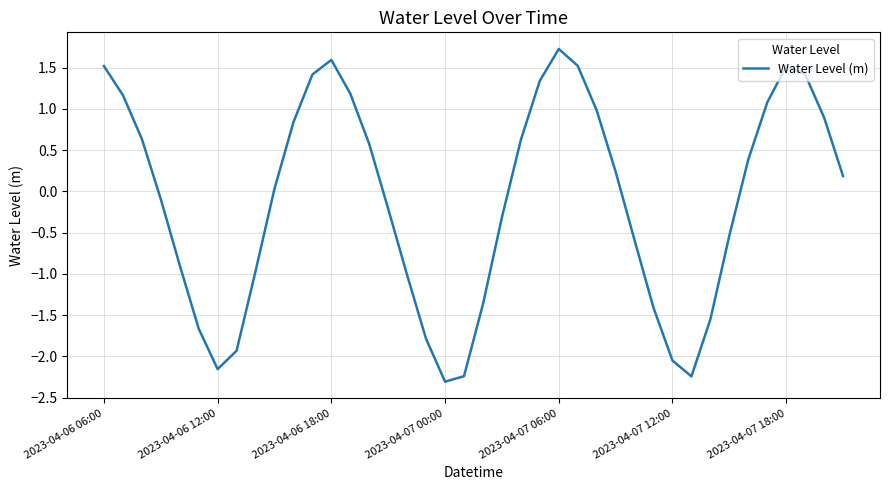

What is the difference between the maximum and minimum values?

4.0